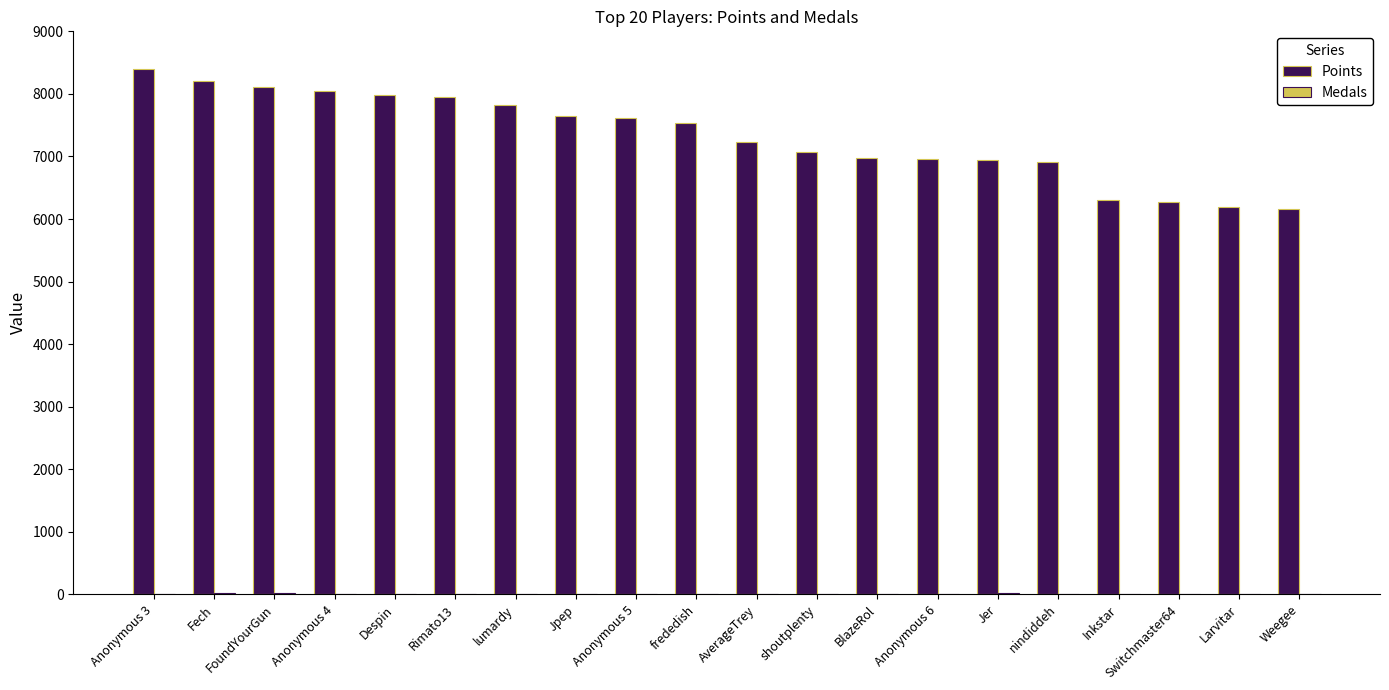

Which series has the largest total across all categories?

Points